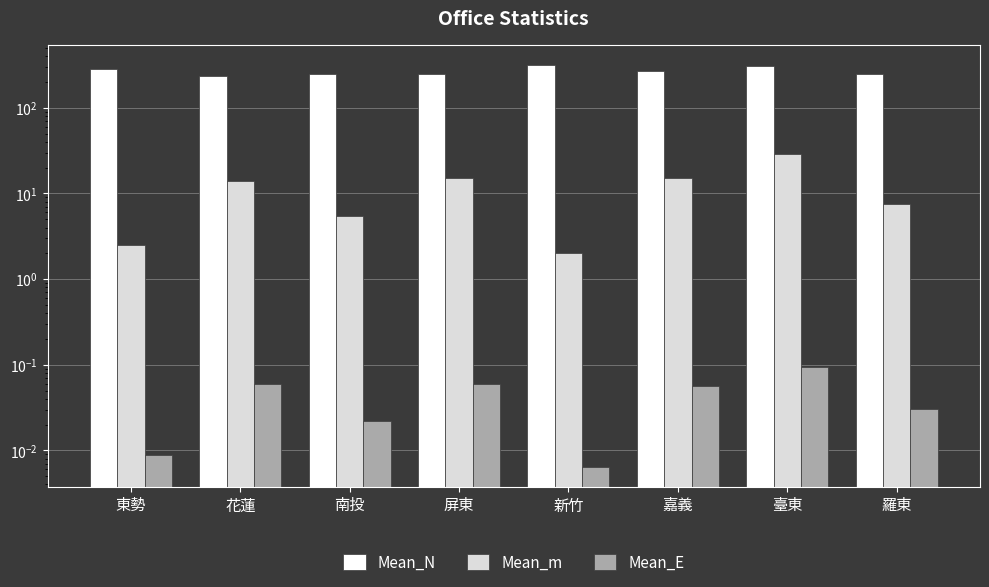

Which has a higher value, 東勢 or 花蓮?

東勢